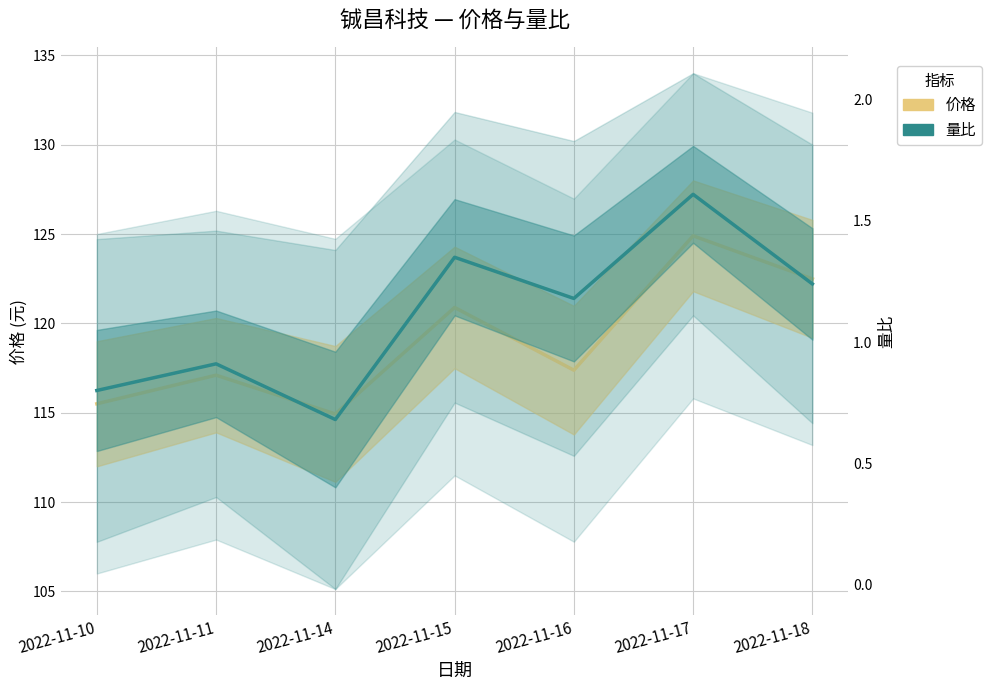

Reading left to right, list all the values displayed in this chart.

价格: 115.5	117.1	114.9	120.9	117.4	124.9	122.5
量比: 0.8	0.9	0.7	1.4	1.2	1.6	1.2